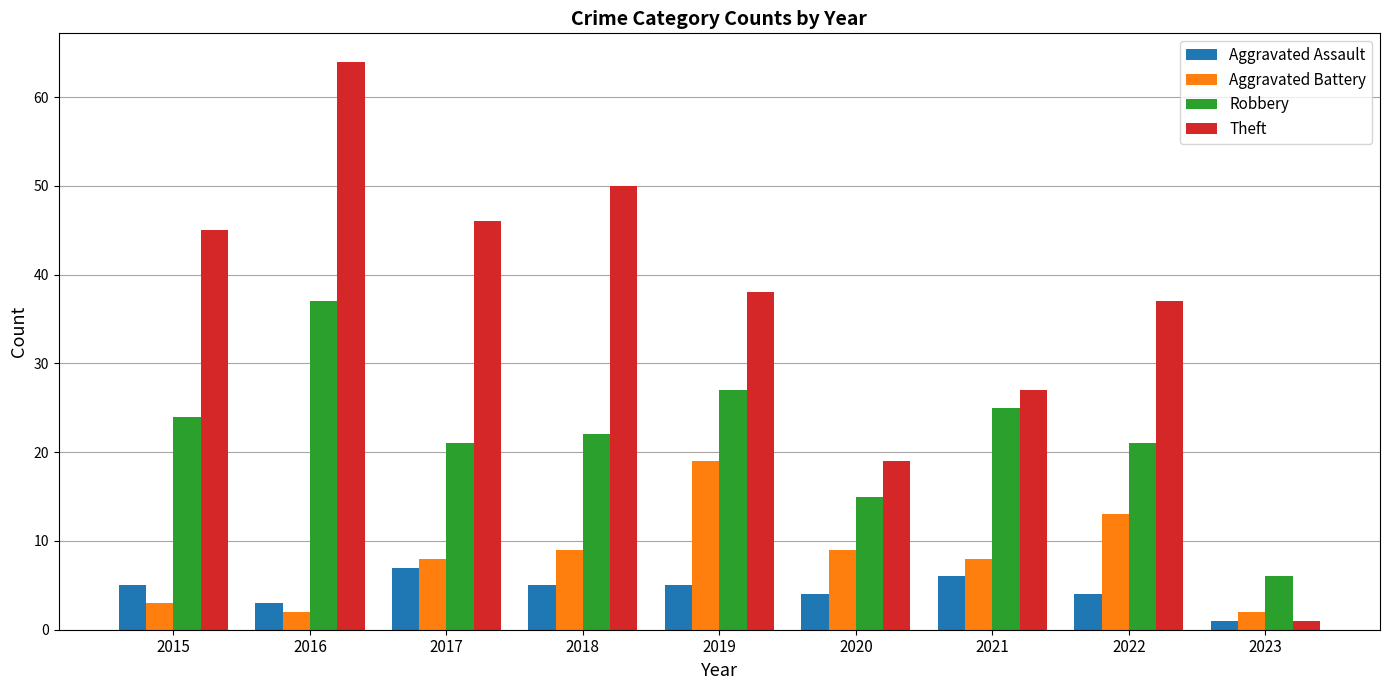

What is the minimum value for Aggravated Battery?

2